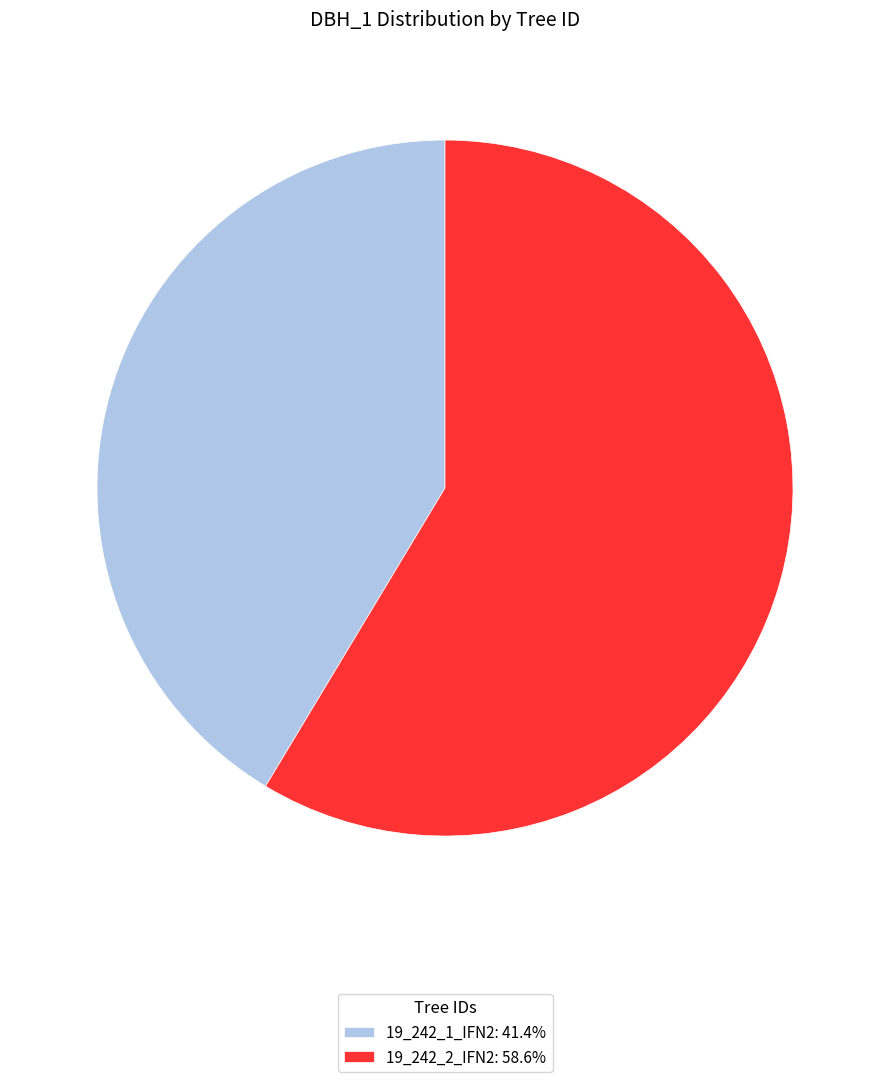

The 19_242_2_IFN2 slice represents 59% of the pie. True or false?

True